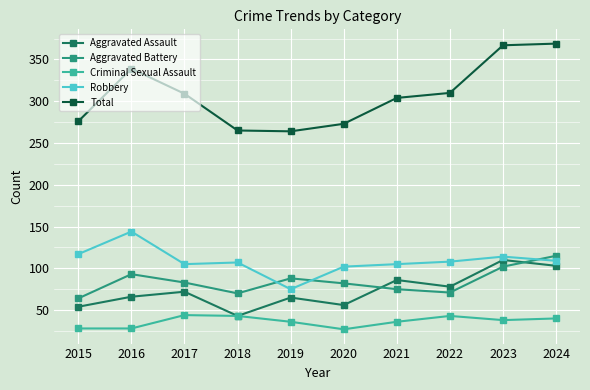

What is the maximum value for Aggravated Battery?

115